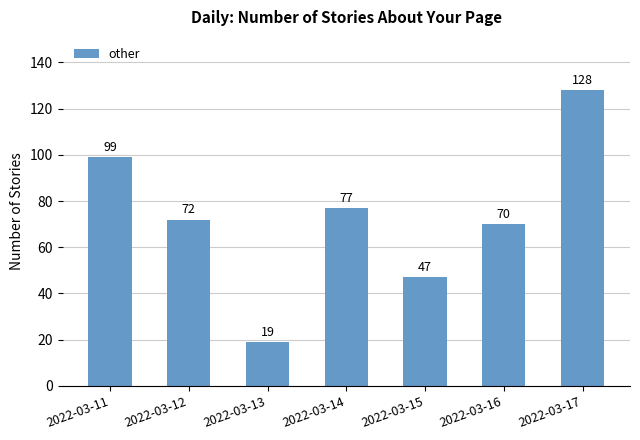

Reading right to left, what are all the values shown in this chart?

128	70	47	77	19	72	99